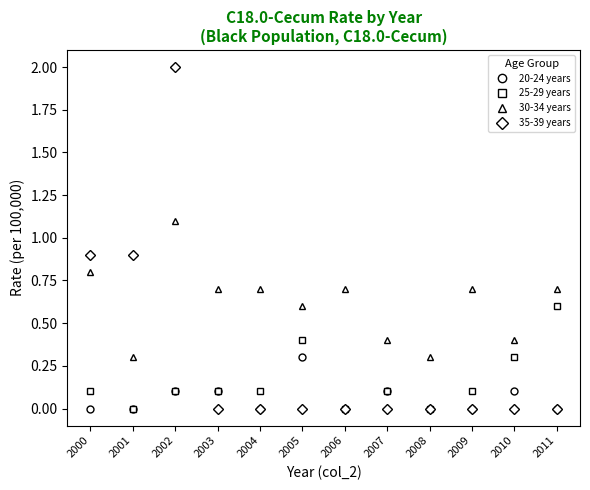

What is the total value across all series at 2005?

1.3